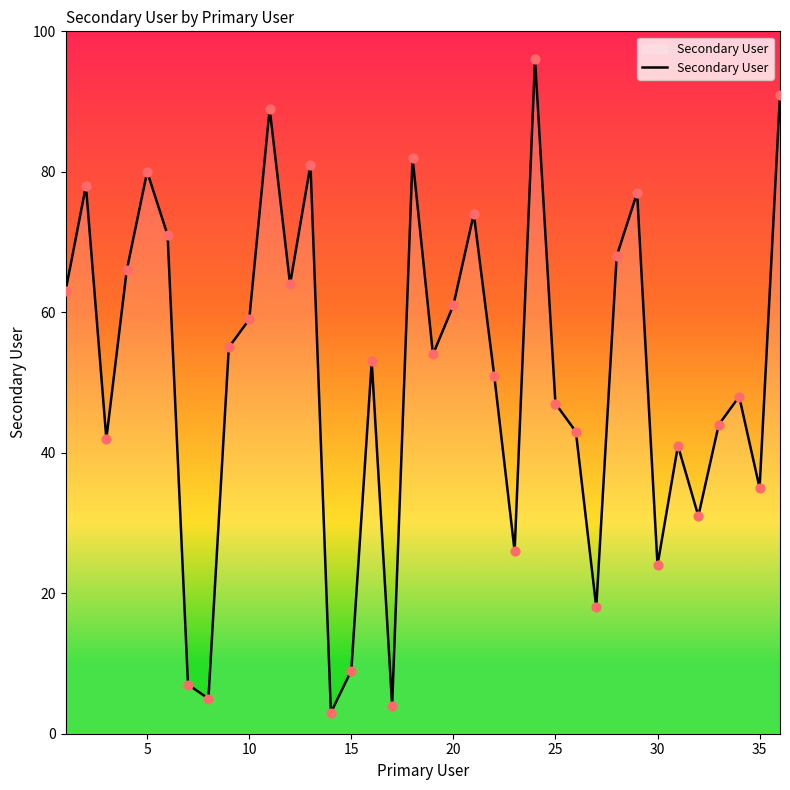

What is the maximum value shown in the chart?

96